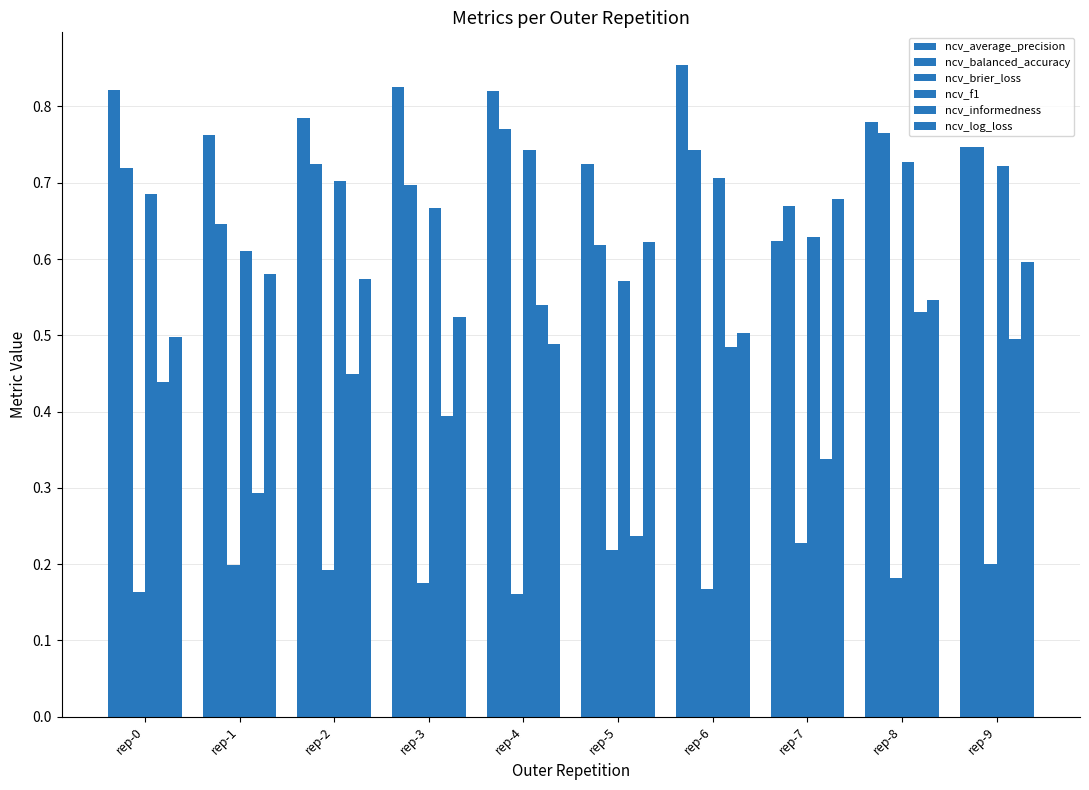

At which label does ncv_average_precision reach its peak?

rep-6